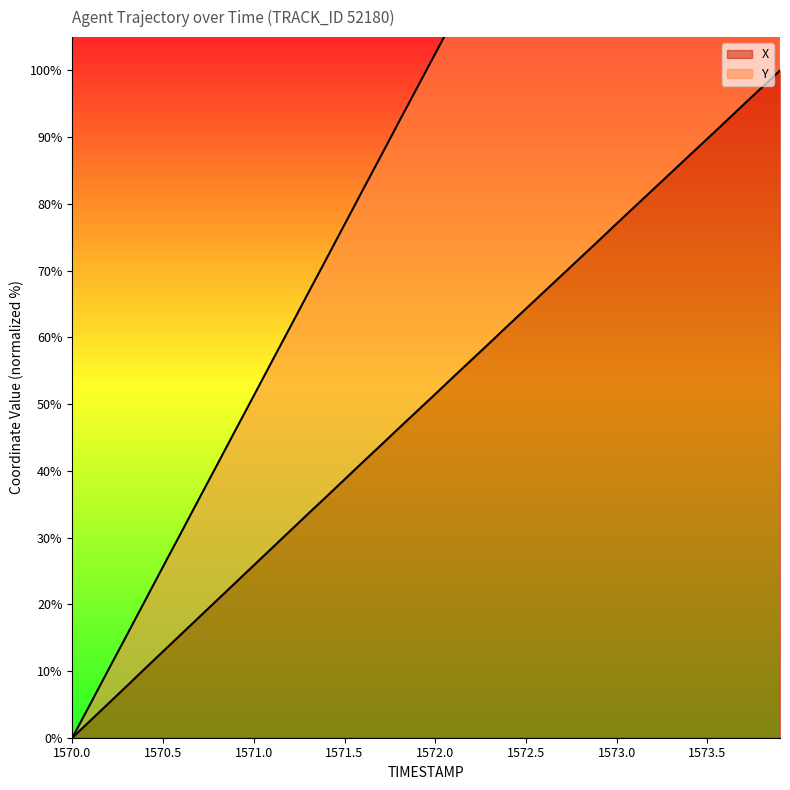

True or false: Y and X cross at least once.

False